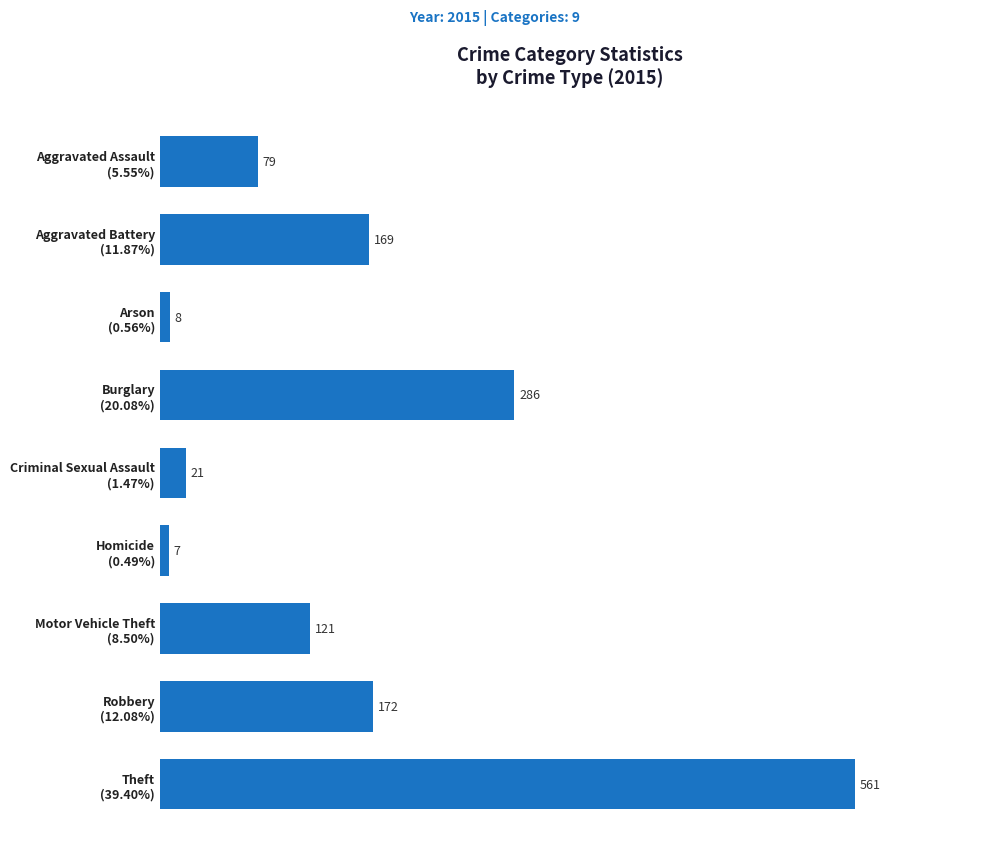

What is the smallest value displayed?

7